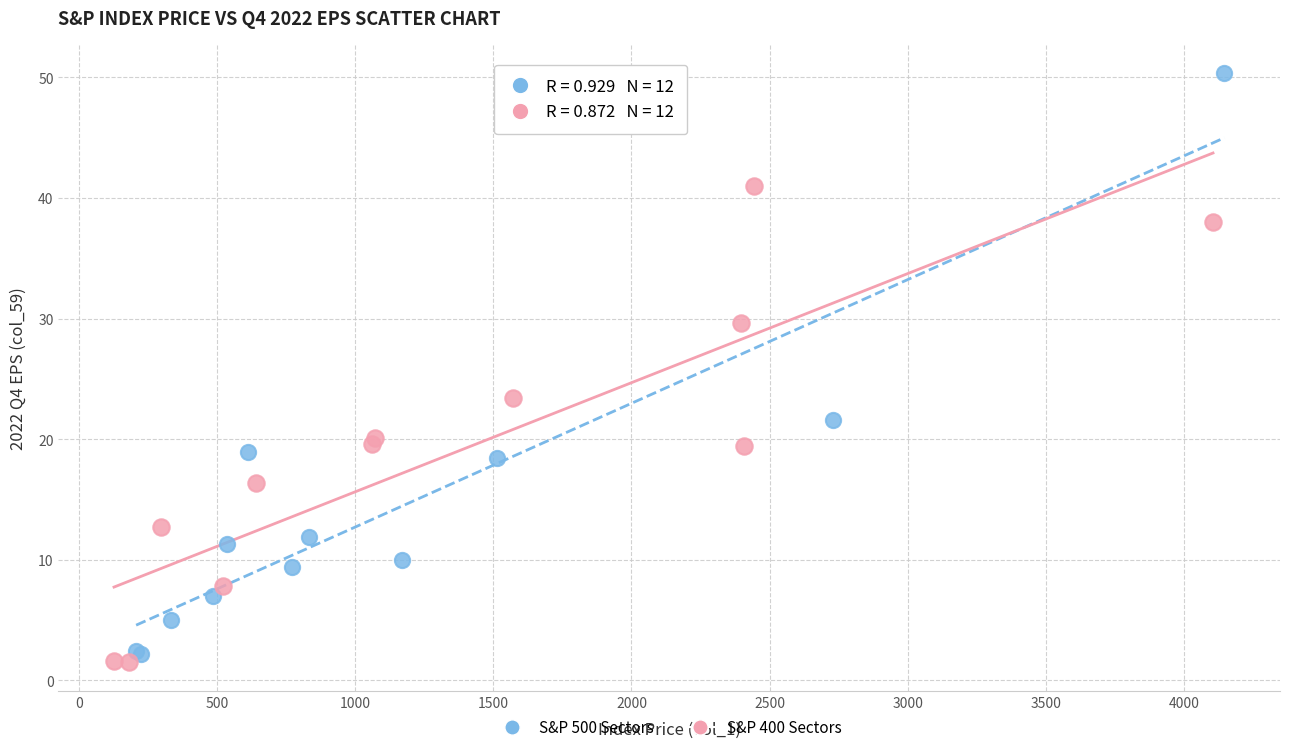

Which series has the largest Y range (max minus min)?

S&P 500 Sectors